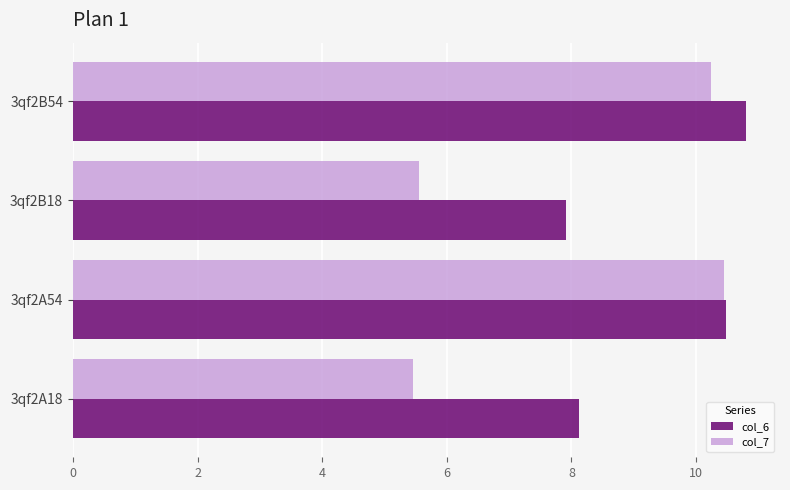

Which category has the highest value in the col_6 series?

3qf2B54